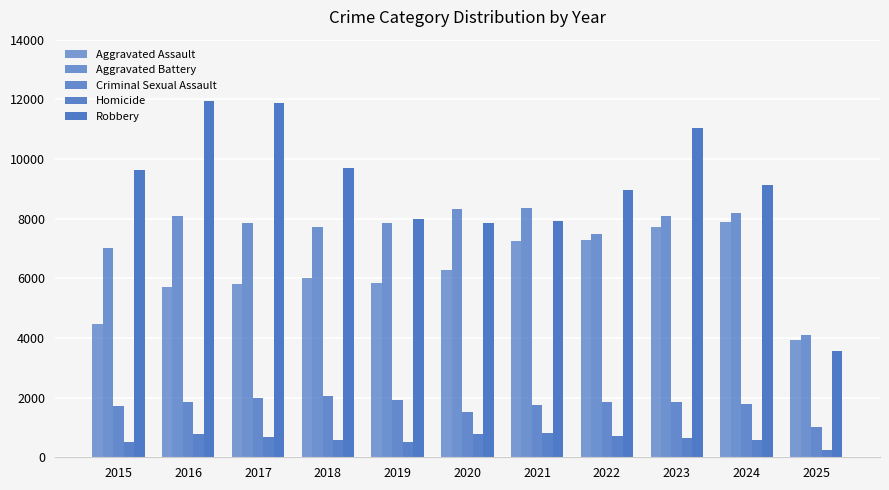

At how many categories does at least one series exceed 2505?

11